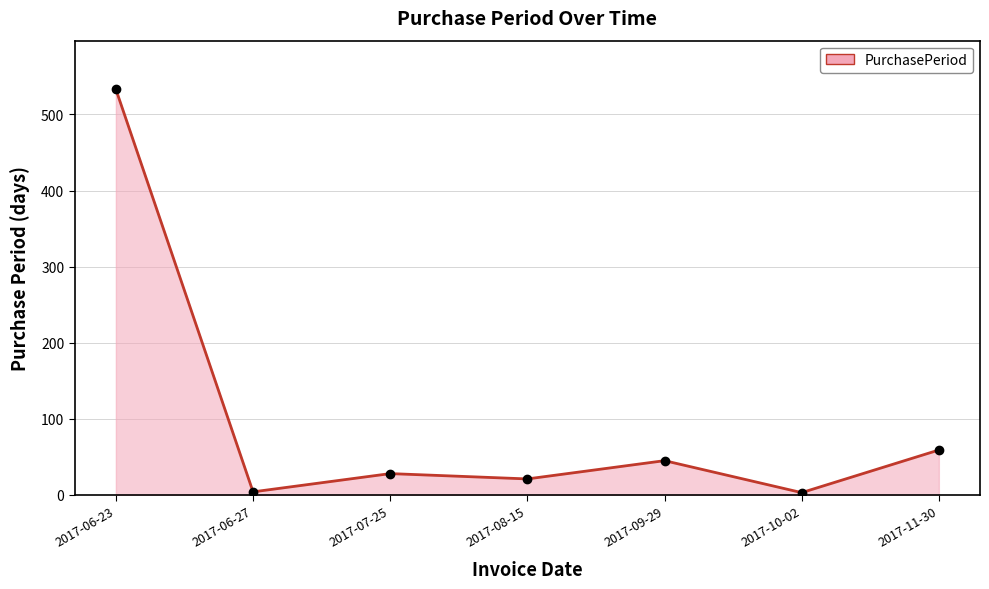

List the labels in order of value, smallest first.

2017-10-02, 2017-06-27, 2017-08-15, 2017-07-25, 2017-09-29, 2017-11-30, 2017-06-23